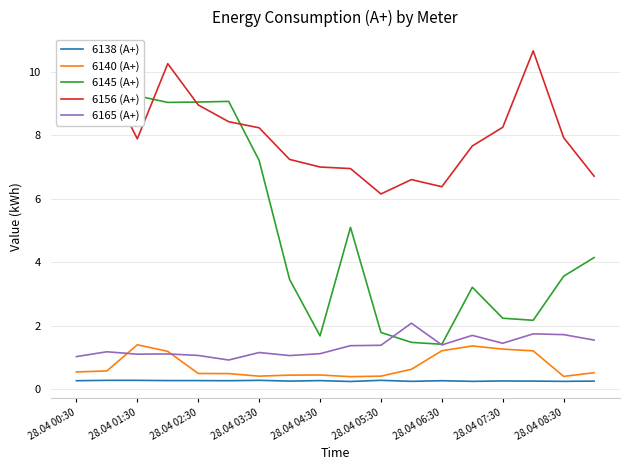

Which series has the widest spread of values?

6145 (А+)